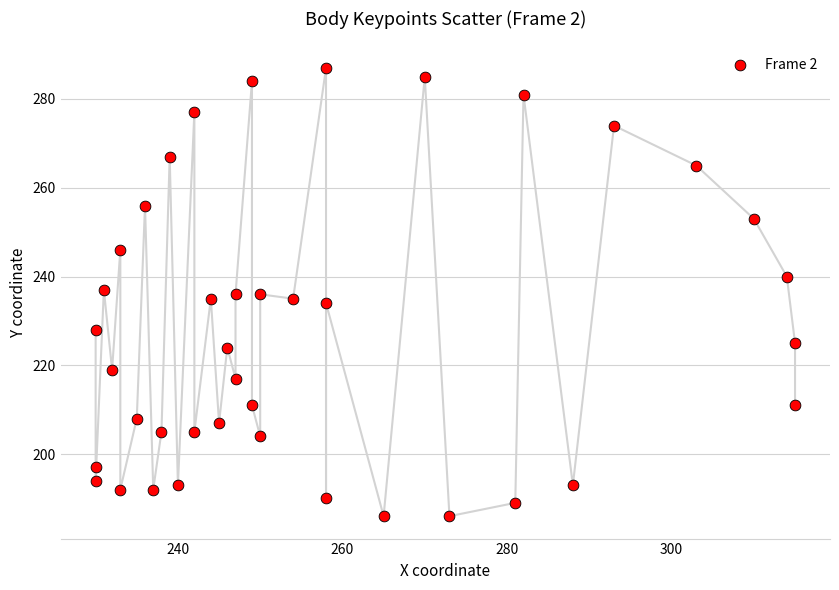

What is the range of X values (max minus min)?

85